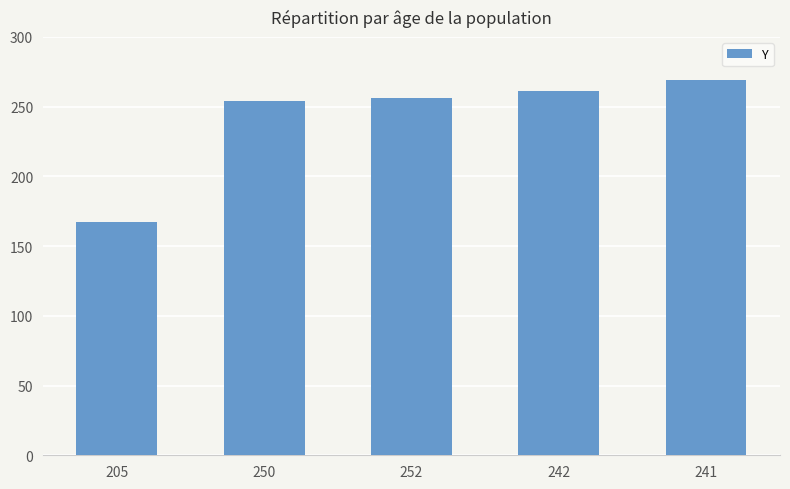

At which category does the chart reach its peak across all series?

241